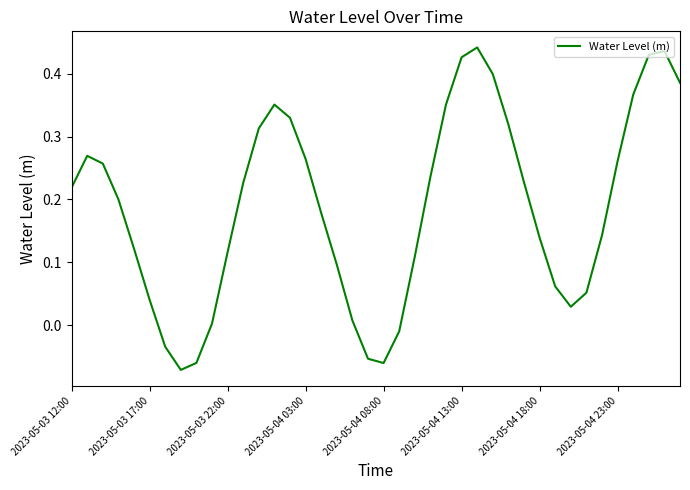

What is the difference between the maximum and minimum values?

0.5